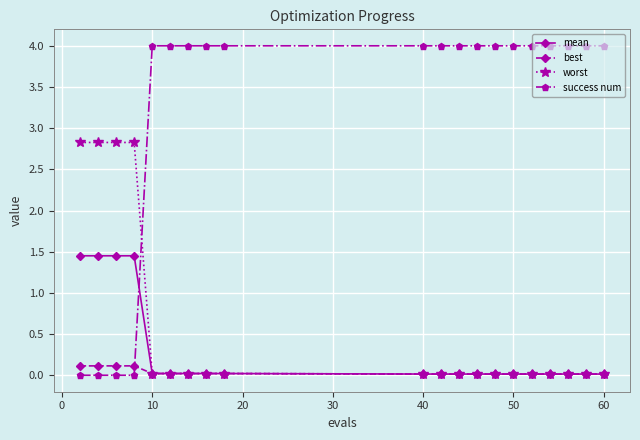

What is the sum of all worst values?

11.6